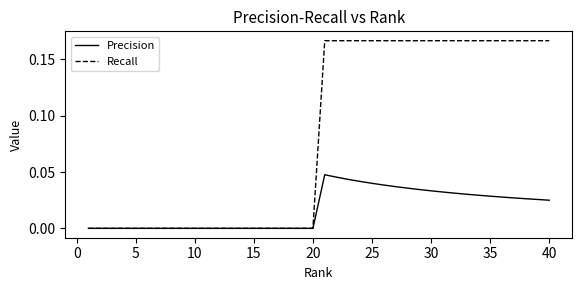

How many lines are shown in the chart?

2